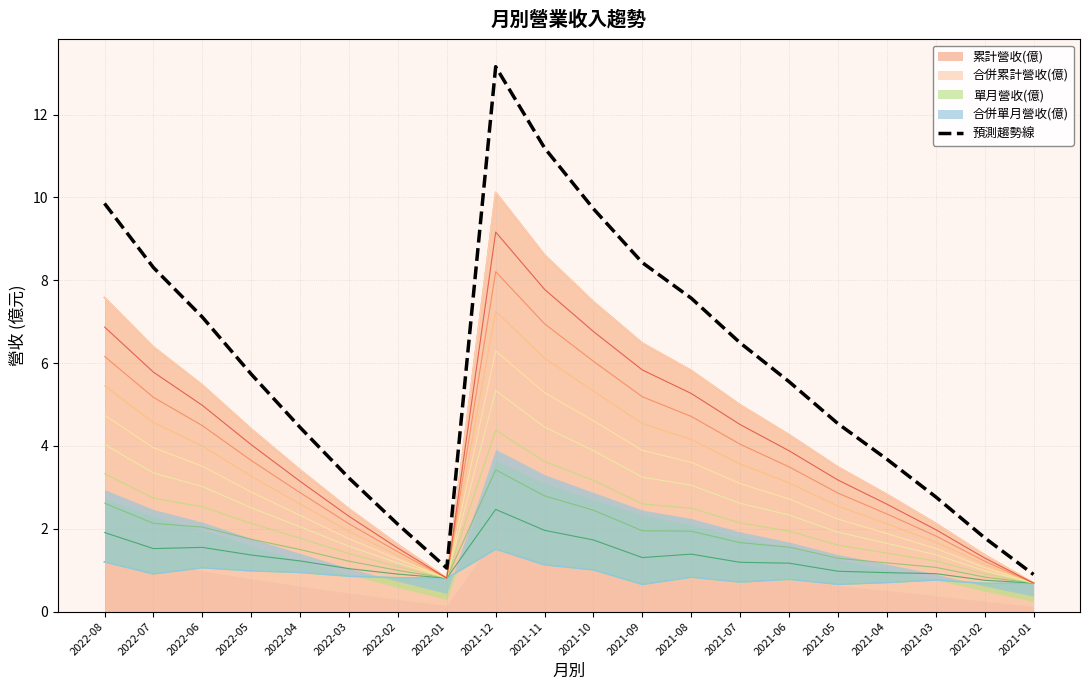

How many data points are less than 5?

9